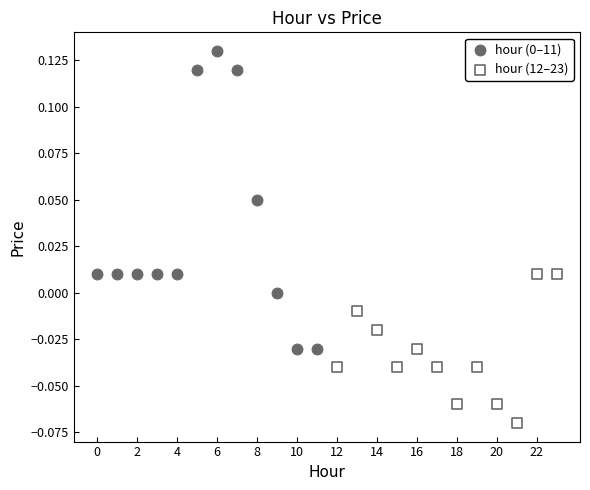

Which series reaches the minimum Y coordinate?

hour (12–23)